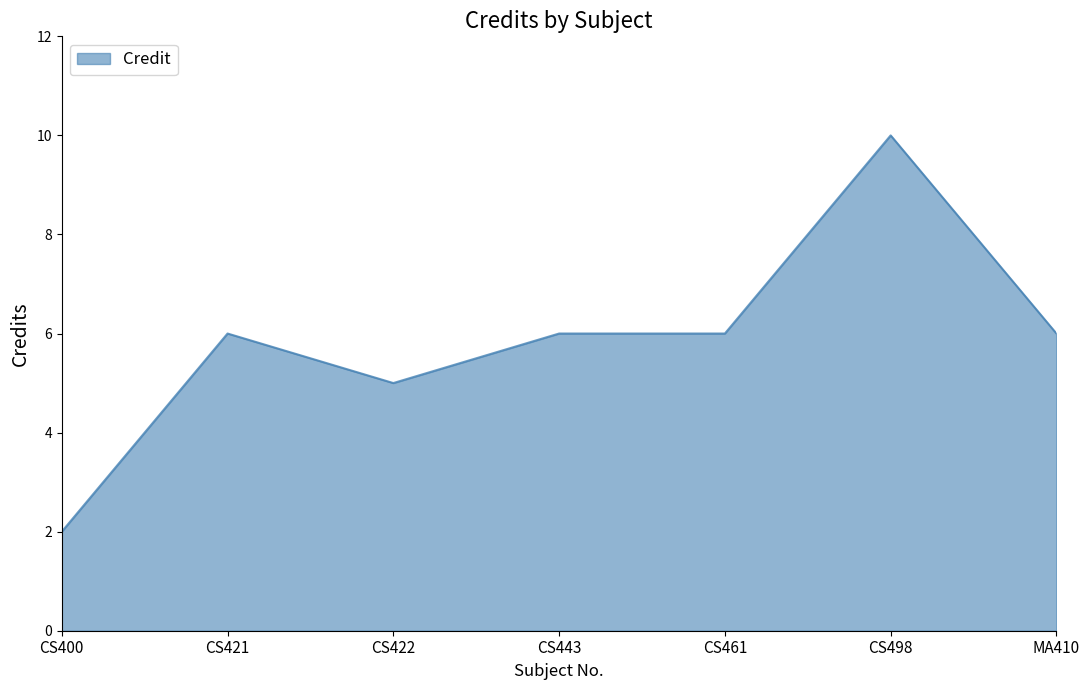

At which category does the chart reach its minimum across all series?

CS400